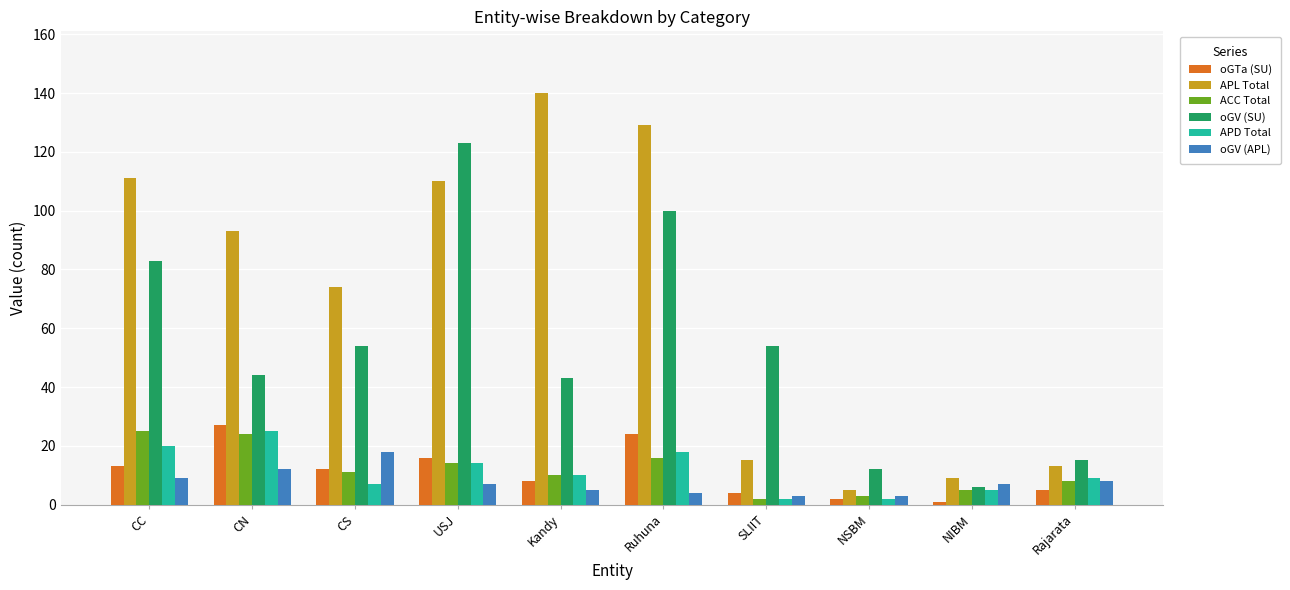

Where does the oGTa (SU) series first go above 12?

CC